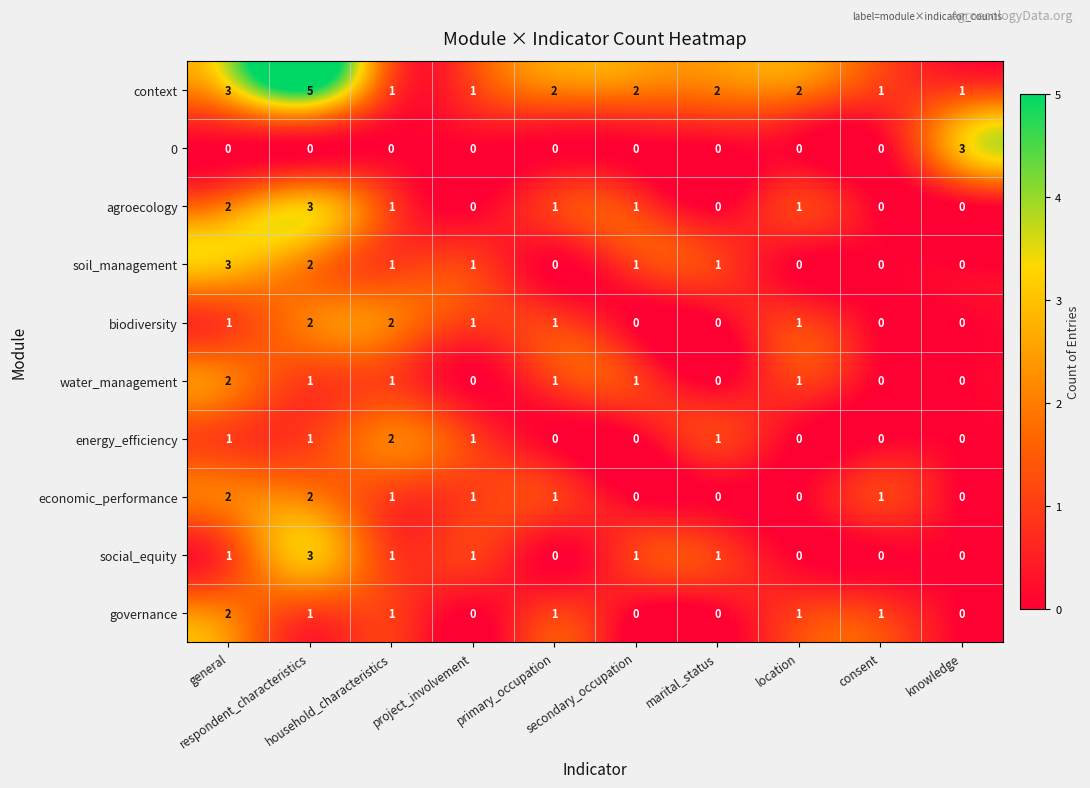

At how many categories does at least one series exceed 0?

10